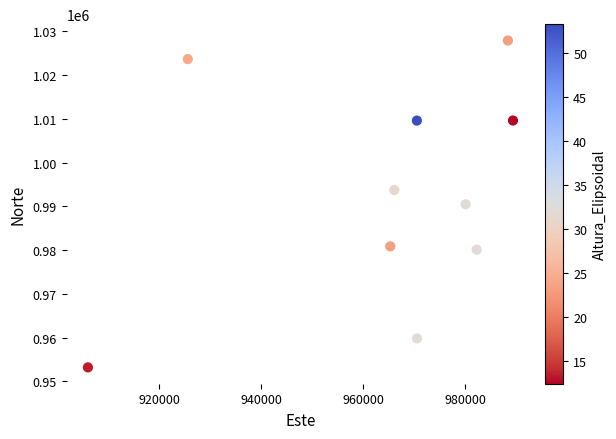

What is the average Y value?

992888.2